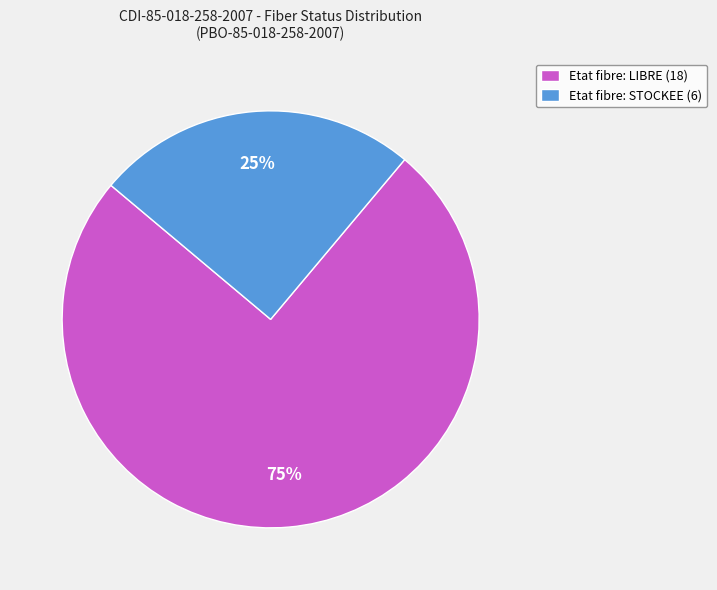

How many segments does this pie chart have?

2